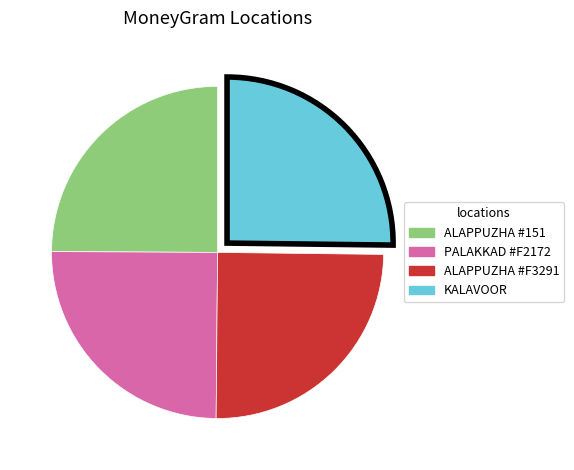

Is there a majority slice in this chart?

No